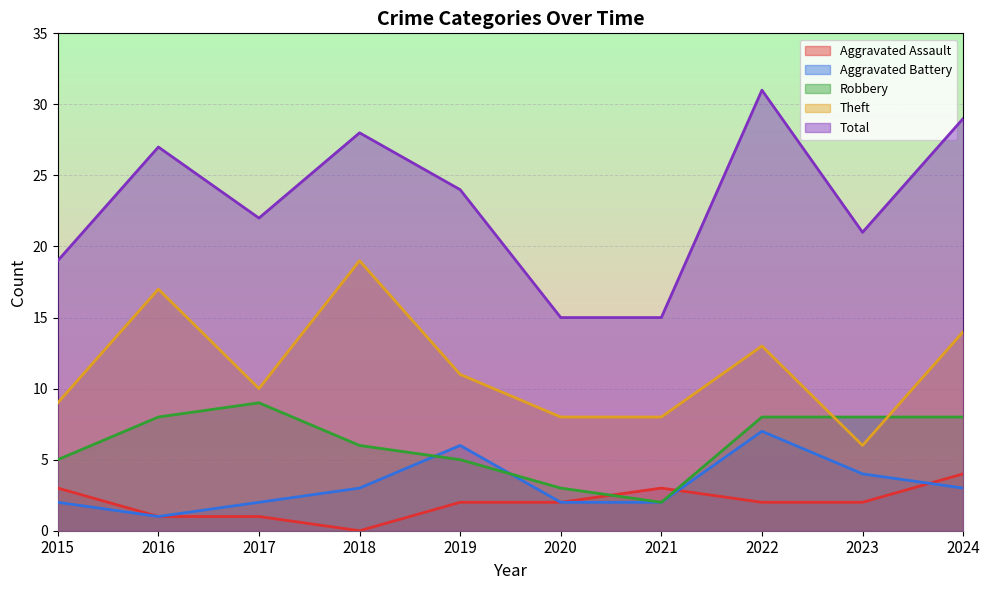

What is the difference between the maximum and second lowest values in the Robbery series?

6